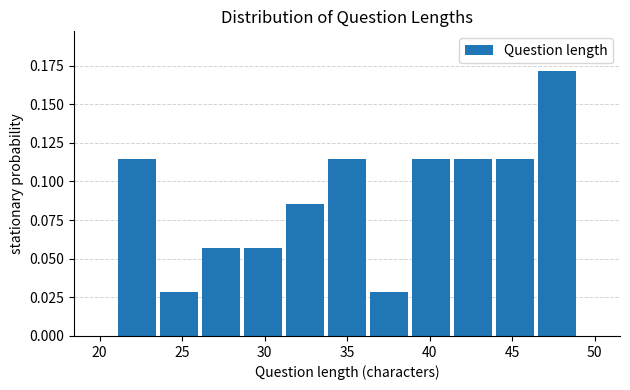

Reading left to right, transcribe this chart: for each bar, give the range it covers on the x-axis and its height. Neither the bar edges nor the heights are printed on the chart, so give them approximately, as read against the axes.

21.0 to 23.5: 0.115
23.5 to 26.0: 0.030
26.0 to 28.5: 0.055
28.5 to 31.0: 0.055
31.0 to 33.5: 0.085
33.5 to 36.5: 0.115
36.5 to 39.0: 0.030
39.0 to 41.5: 0.115
41.5 to 44.0: 0.115
44.0 to 46.5: 0.115
46.5 to 49.0: 0.170